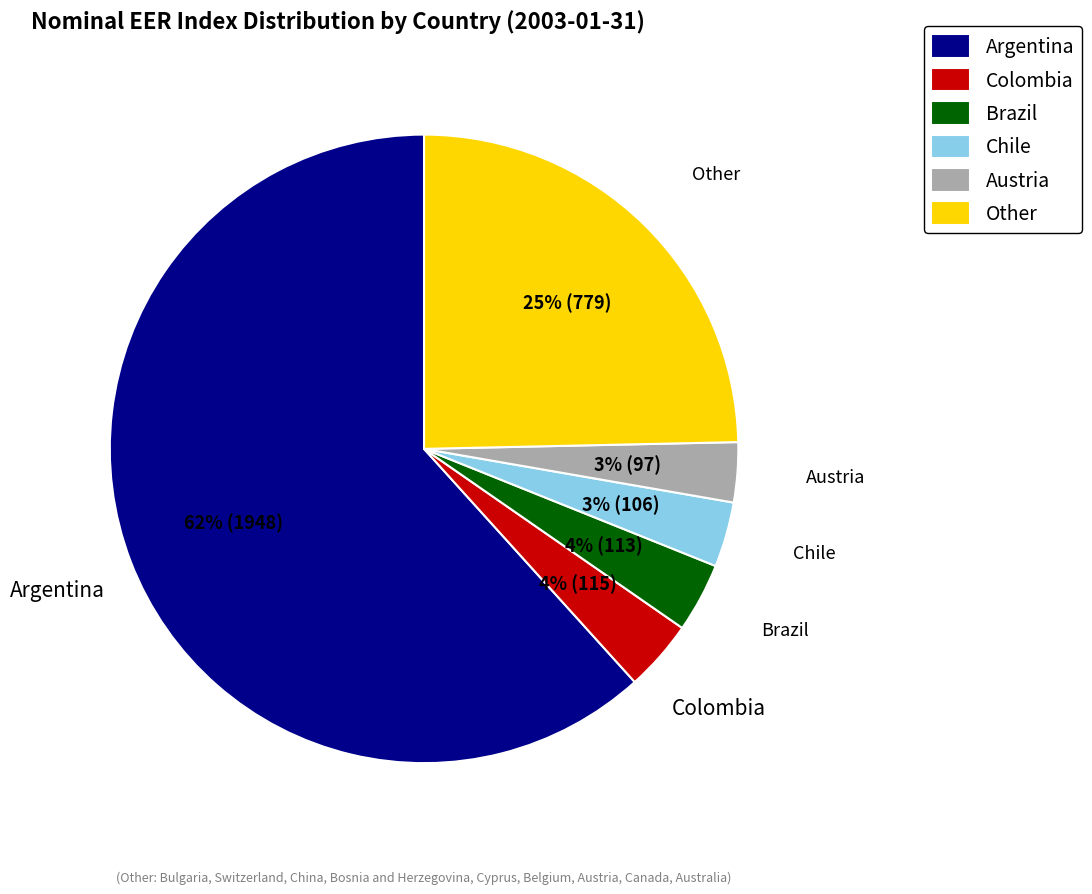

Is it true that Austria is 8% of the pie?

False